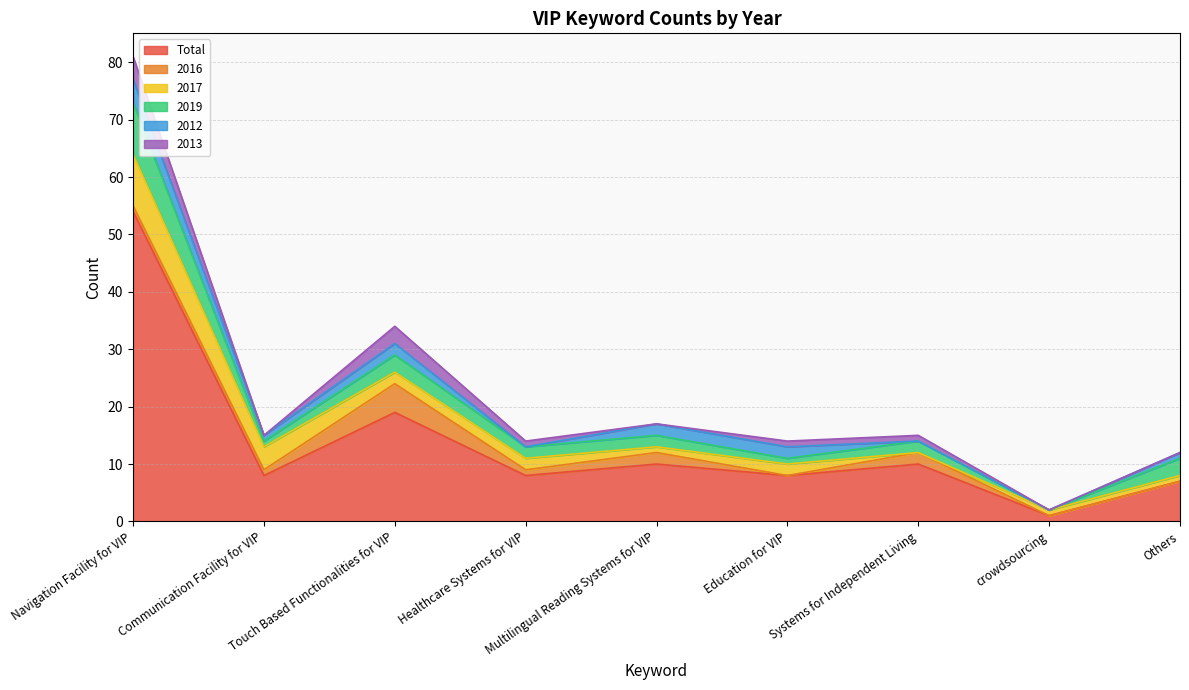

At which label does 2019 first exceed 2?

Navigation Facility for VIP